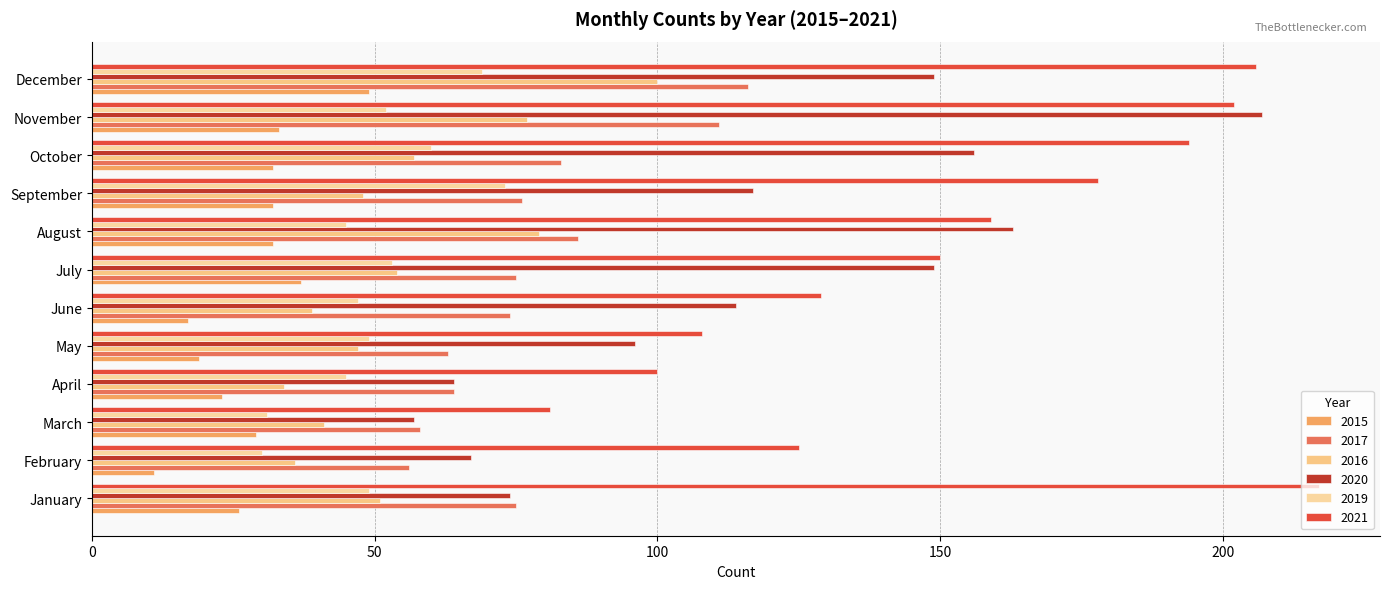

At which category does the chart reach its peak across all series?

January